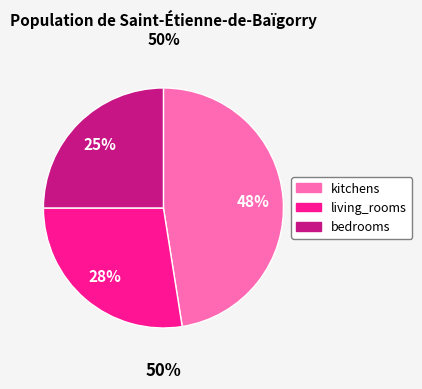

Between kitchens and living_rooms, which is larger?

kitchens